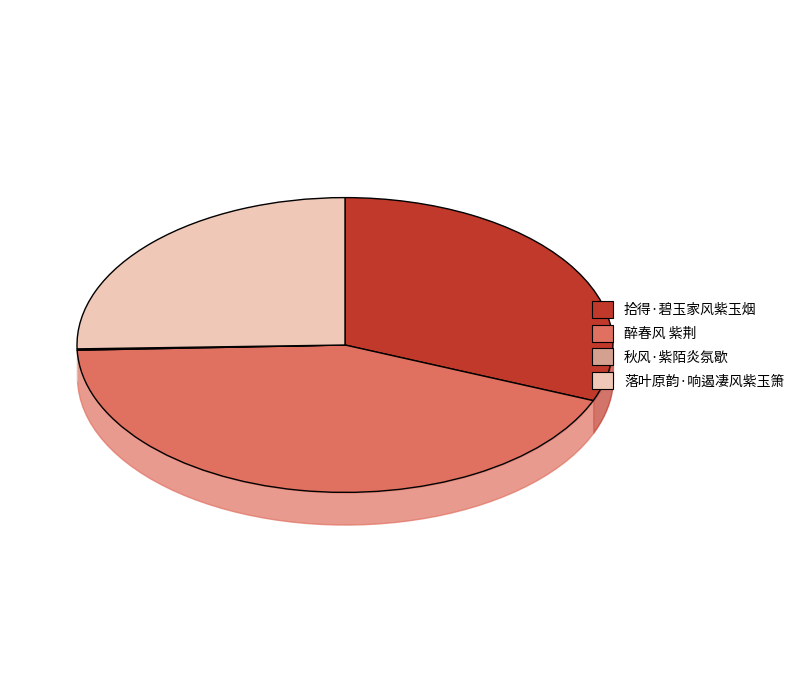

Is the sum of 落叶原韵·响遏凄风紫玉箫 and 醉春风 紫荆 greater than half?

Yes